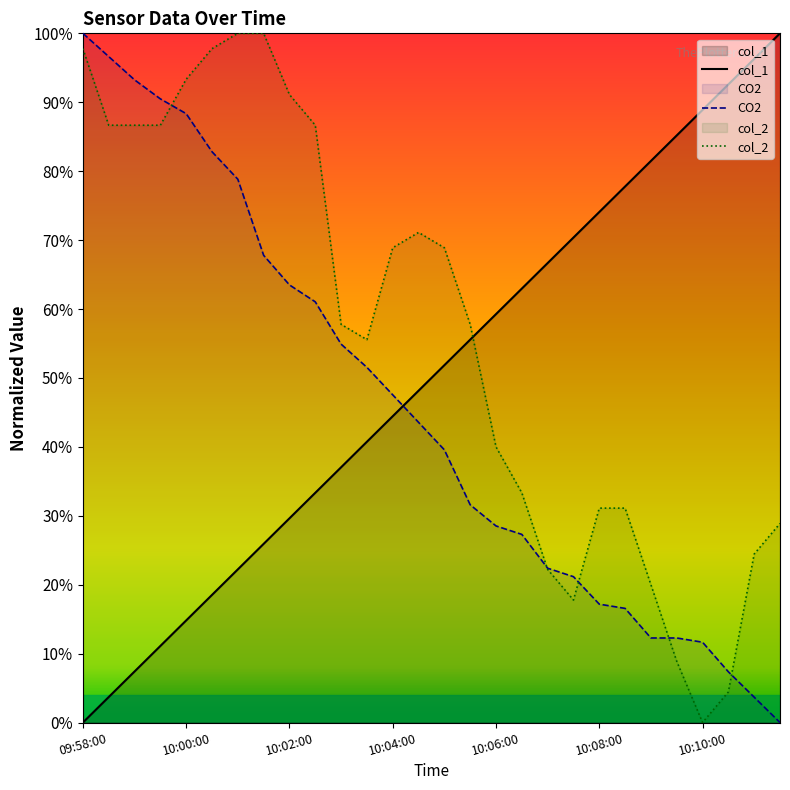

At which label does col_1 reach its peak?

27